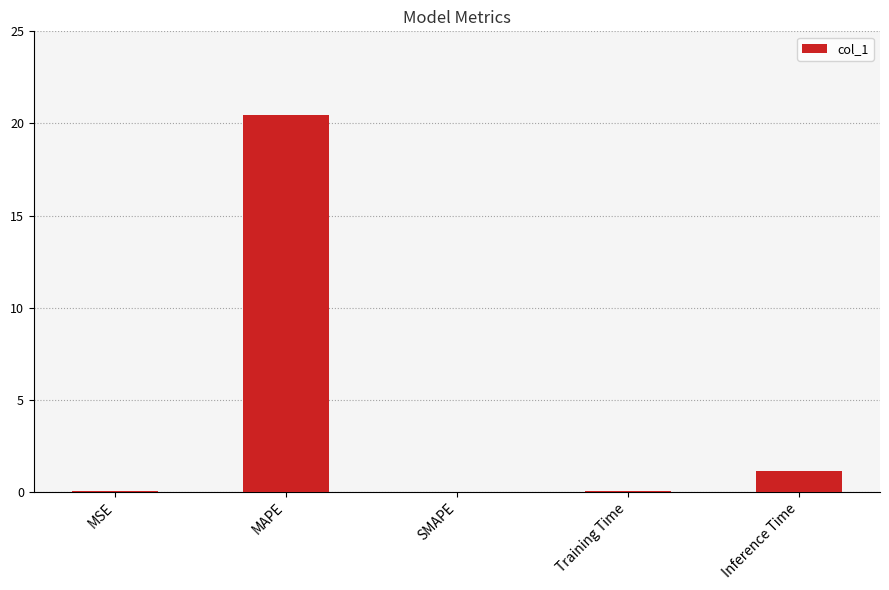

What is the change in value from SMAPE to Inference Time?

+1.1